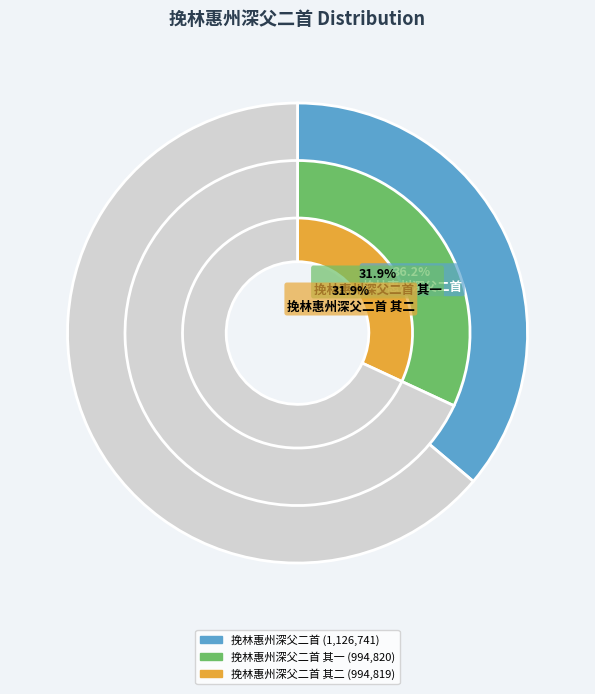

What is the total percentage of 挽林惠州深父二首 and 挽林惠州深父二首 其一?

68.1%